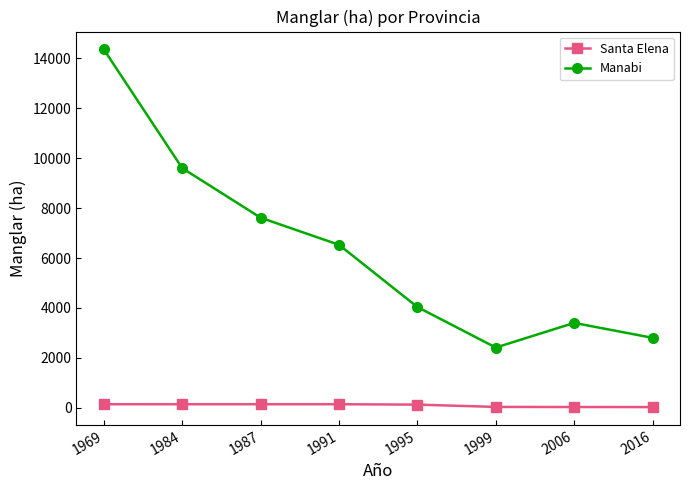

List the series in order of their overall mean, highest first.

Manabi, Santa Elena